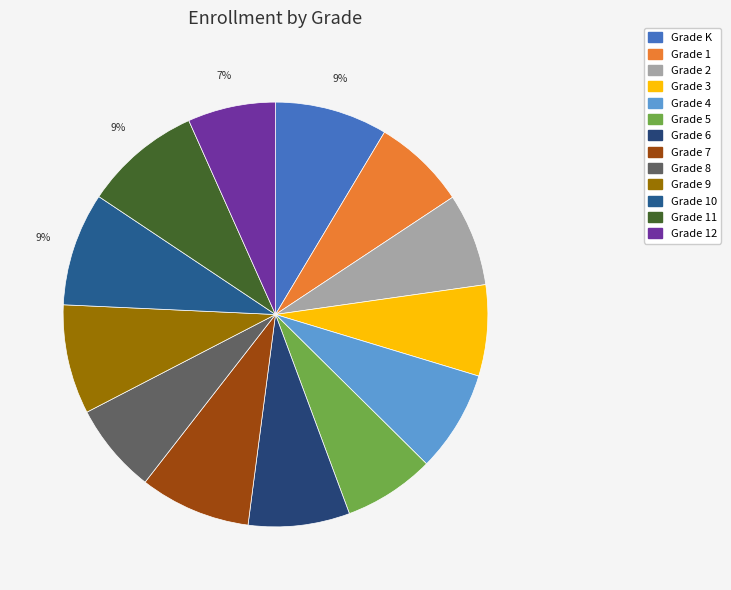

Count the number of slices in the pie.

13